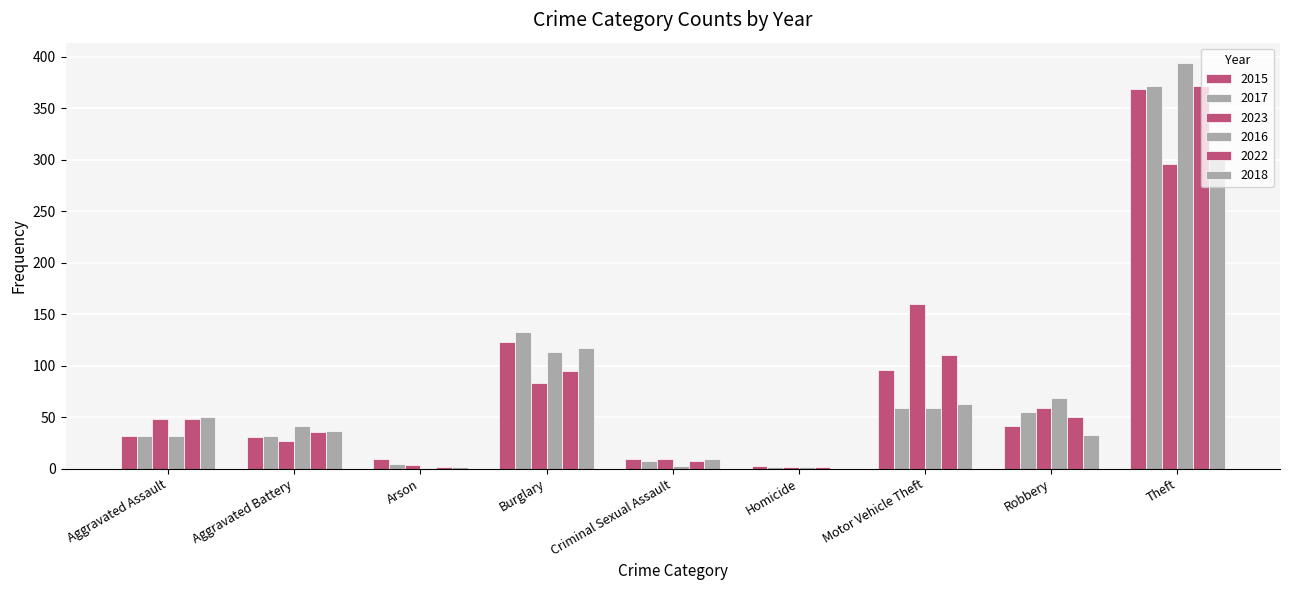

What is the label of the 4th bar from the right?

Homicide